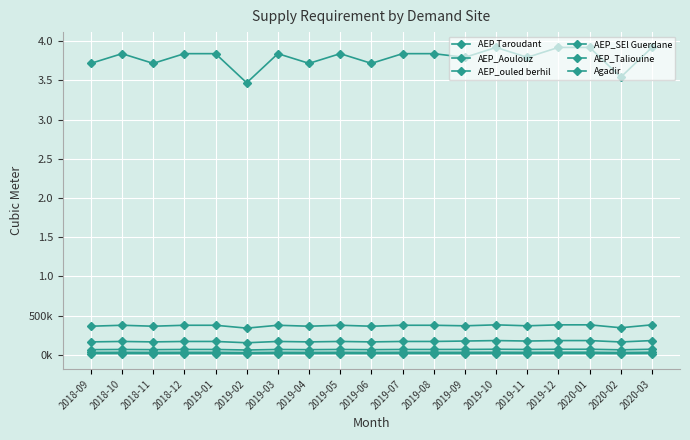

Does the chart have visible grid lines?

Yes